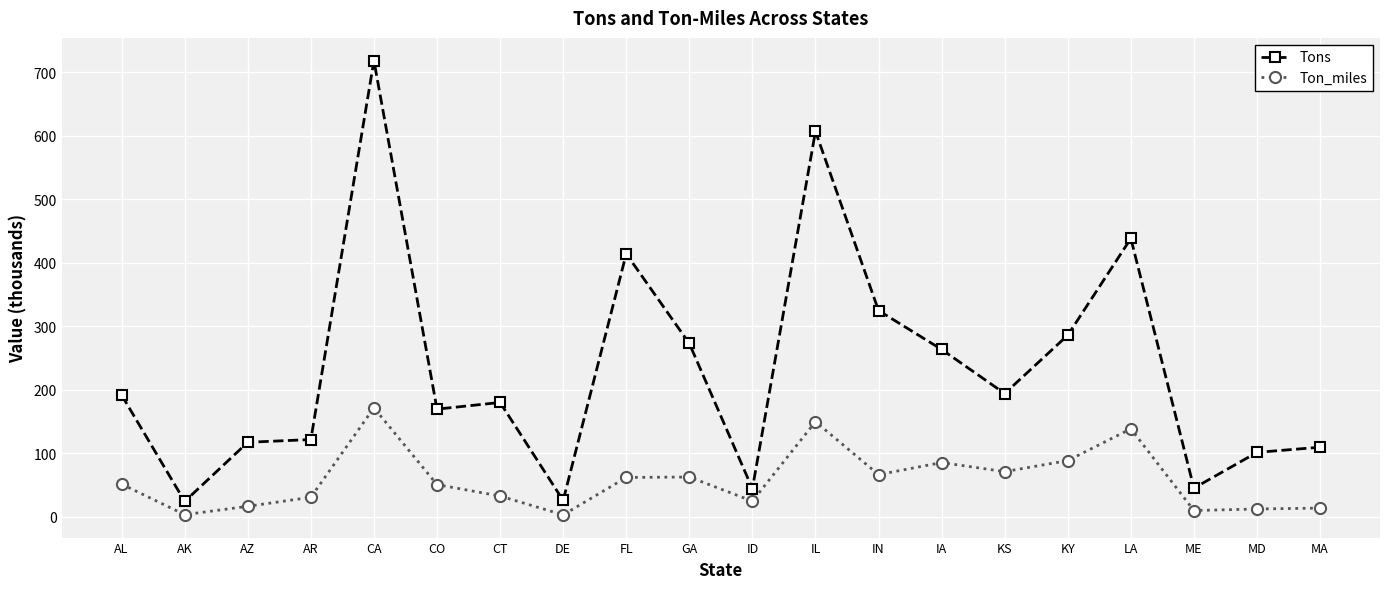

Does the chart display data point markers on the line(s)?

Yes